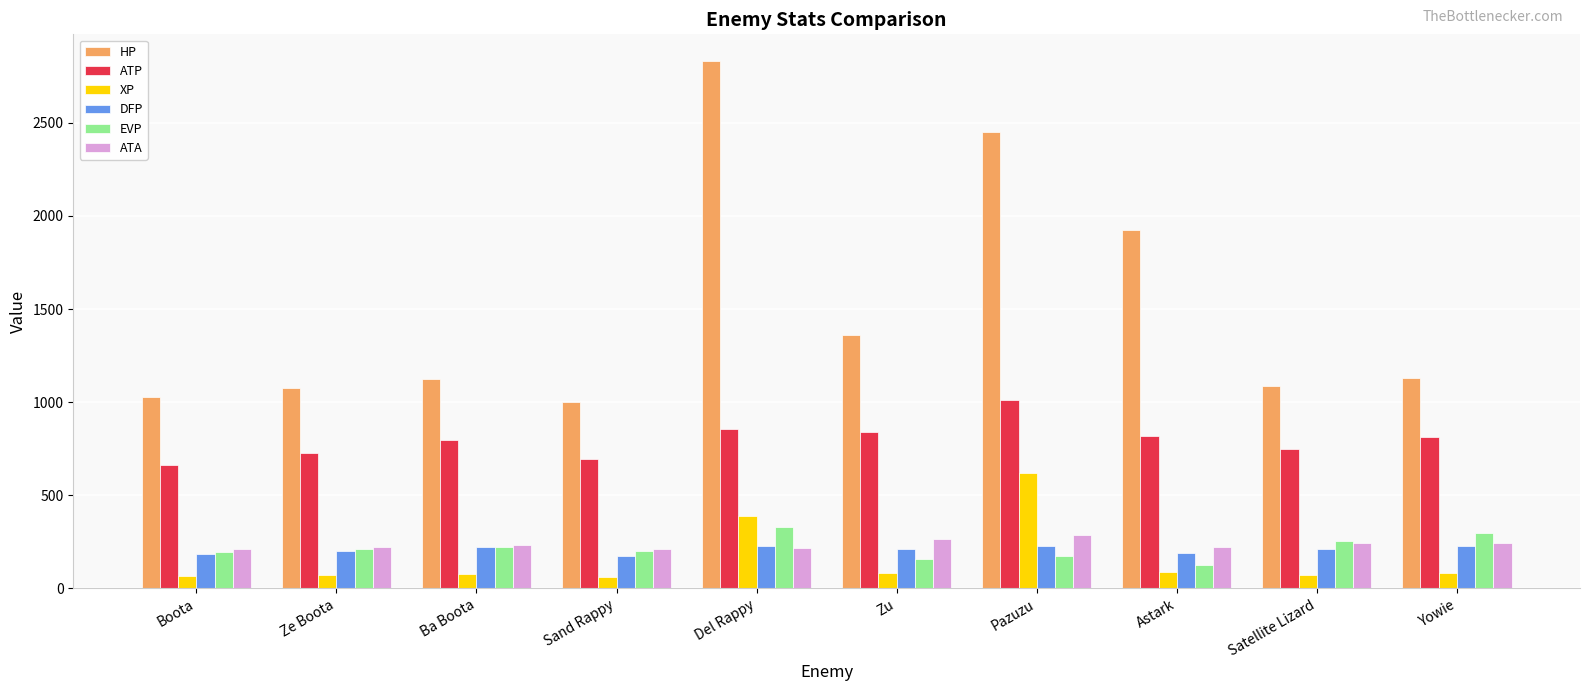

What position from the left is Astark?

8